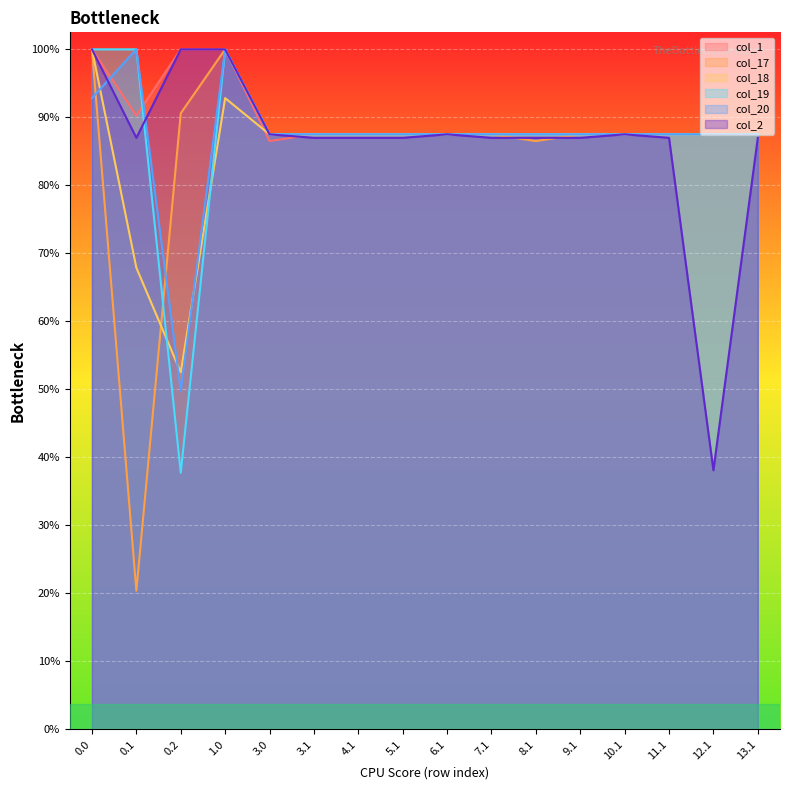

How many interior local peaks does the col_17 series have?

1